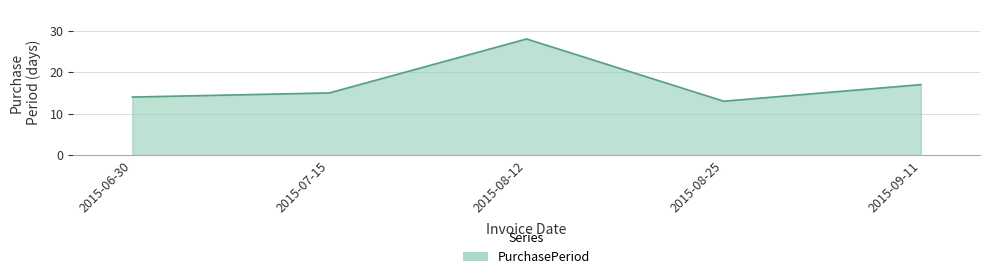

Which category has the highest value across all series?

2015-08-12